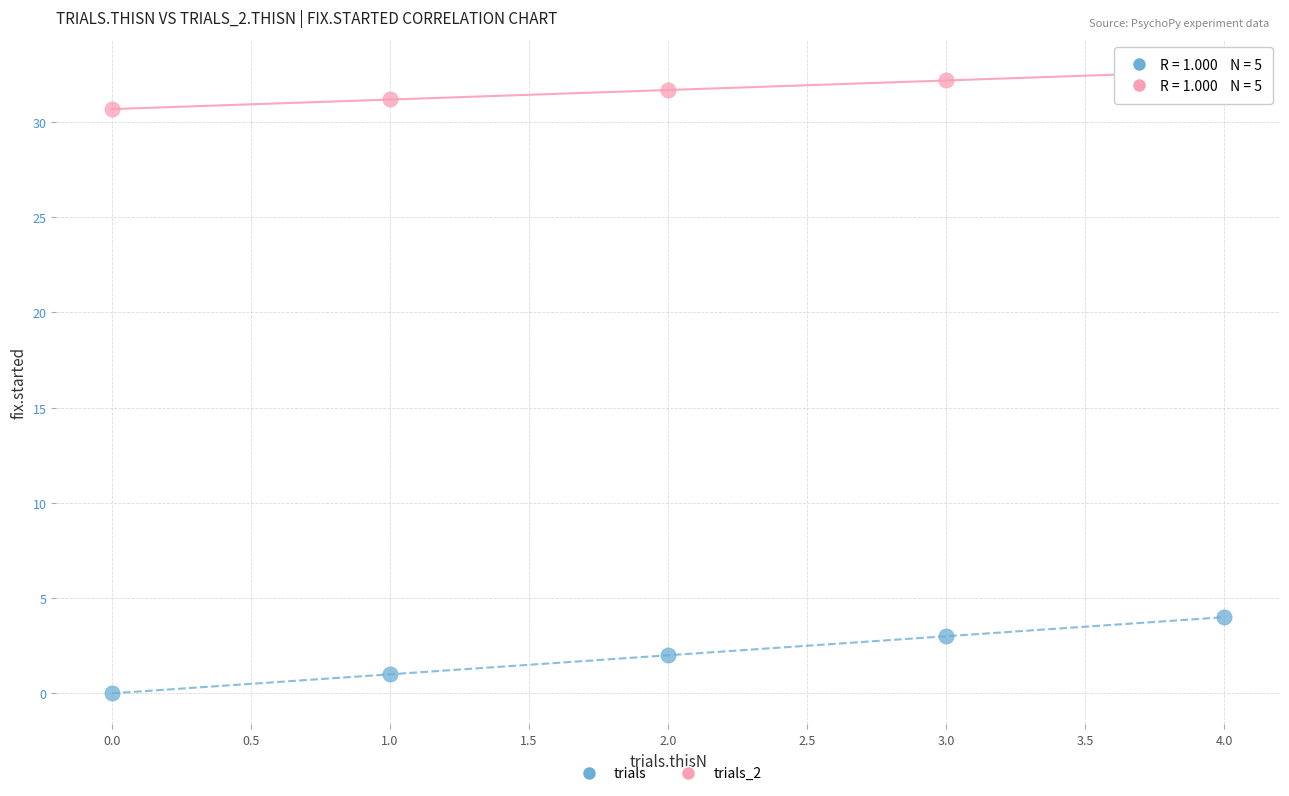

Which series contains the highest Y value?

trials_2